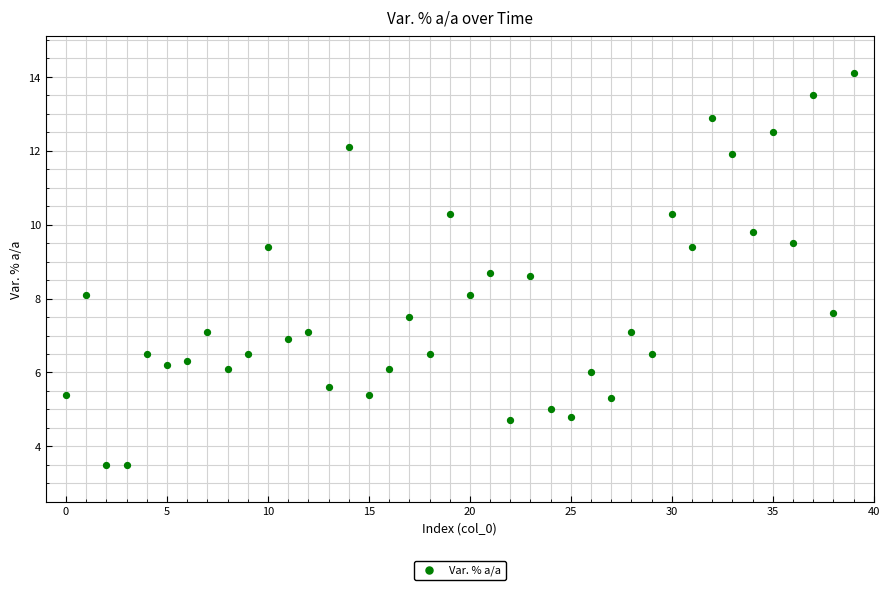

What is the range of Y values (max minus min)?

10.6